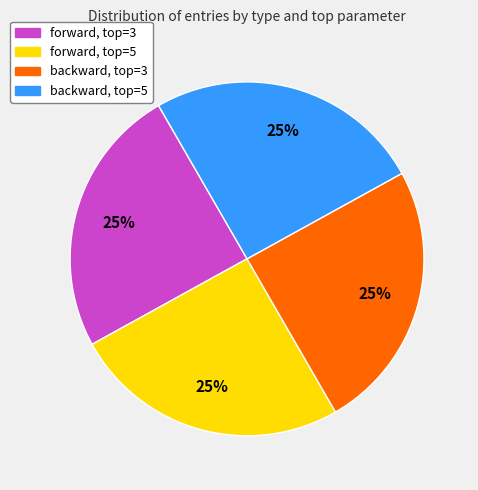

To the nearest percent, what is the average slice percentage?

25%